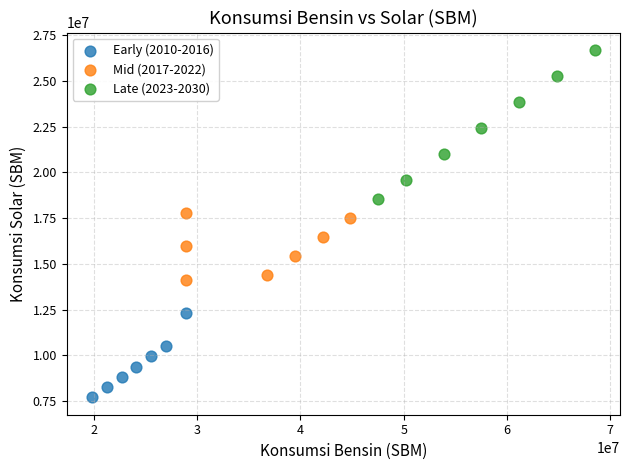

Which series reaches the minimum Y coordinate?

Early (2010-2016)